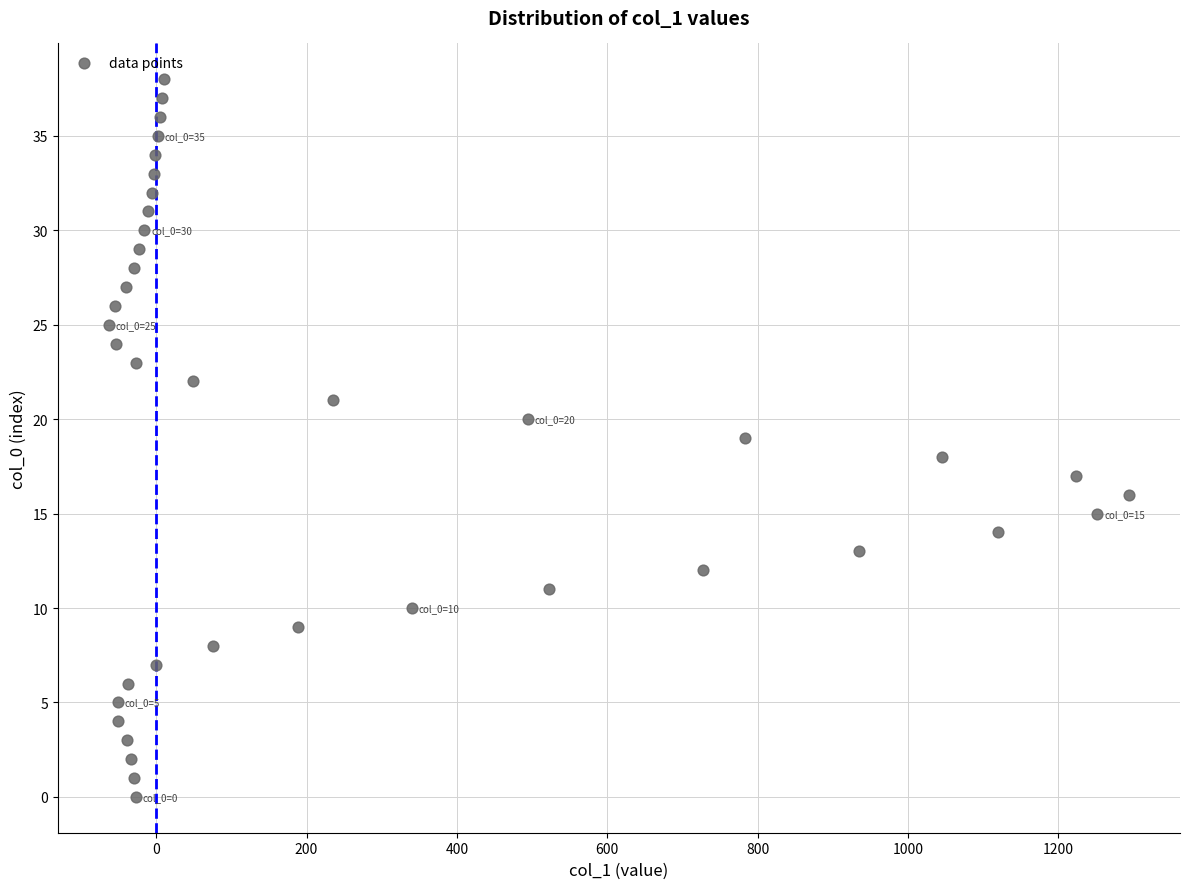

What is the range of Y values (max minus min)?

38